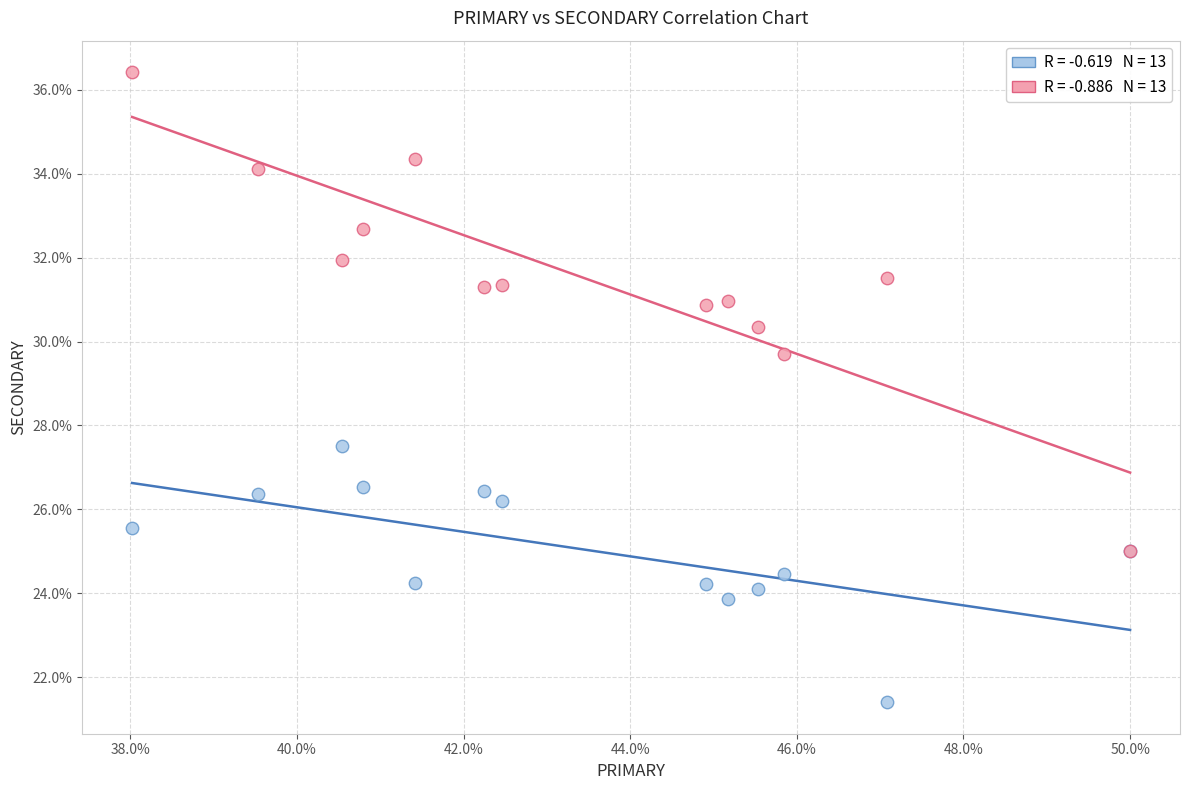

Across all series, what Y value is closest to 28?

27.5